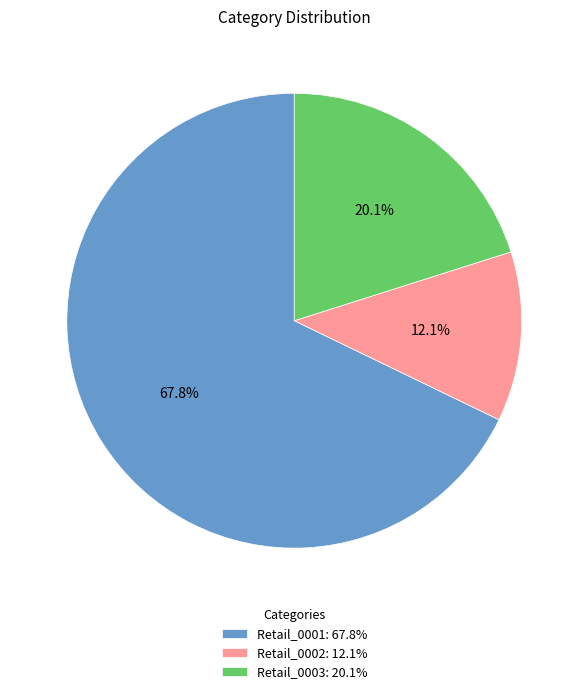

What percentage do Retail_0001 and Retail_0002 together represent?

79.9%